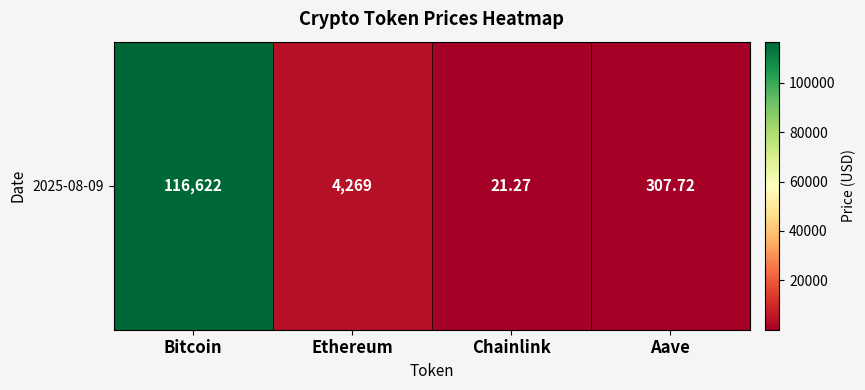

What is the difference between the values at Bitcoin and Aave?

116314.3